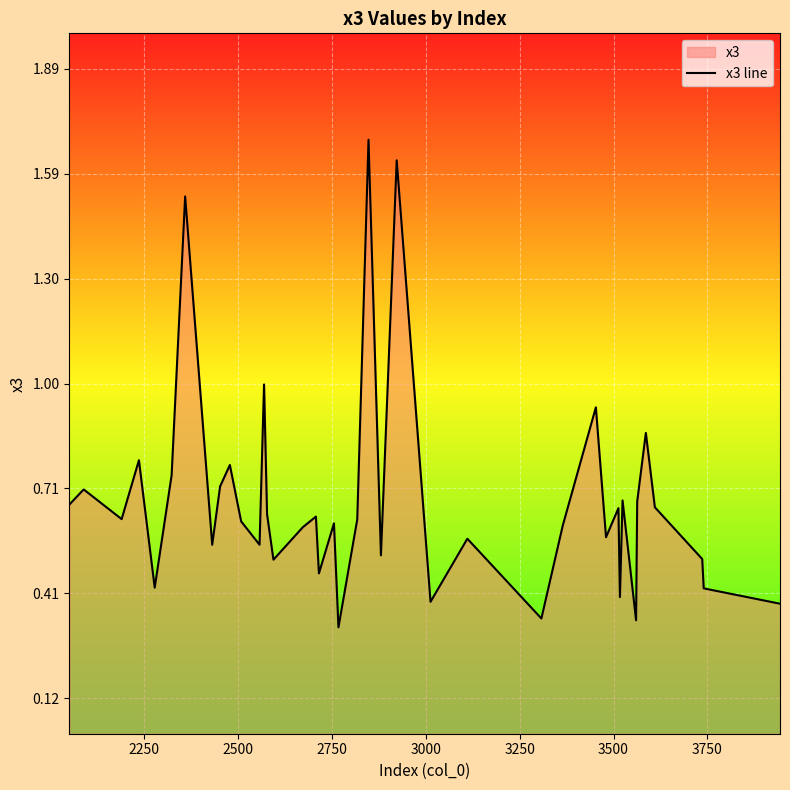

How many lines are shown in the chart?

1